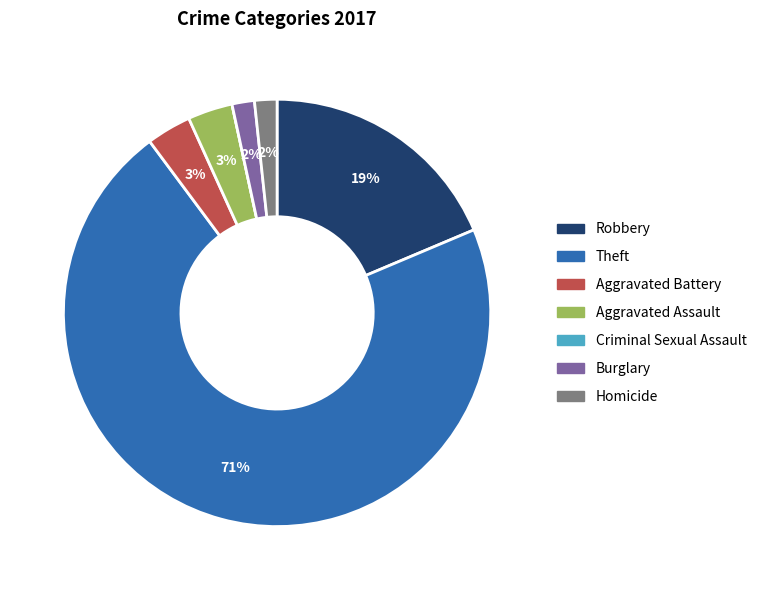

Do Robbery and Theft together represent more than half of the pie?

Yes